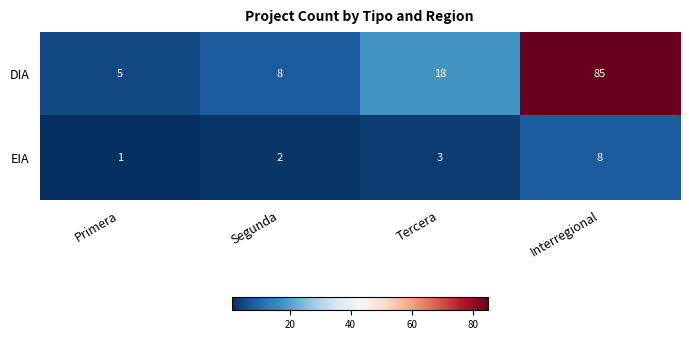

What is the average value of the DIA series?

29